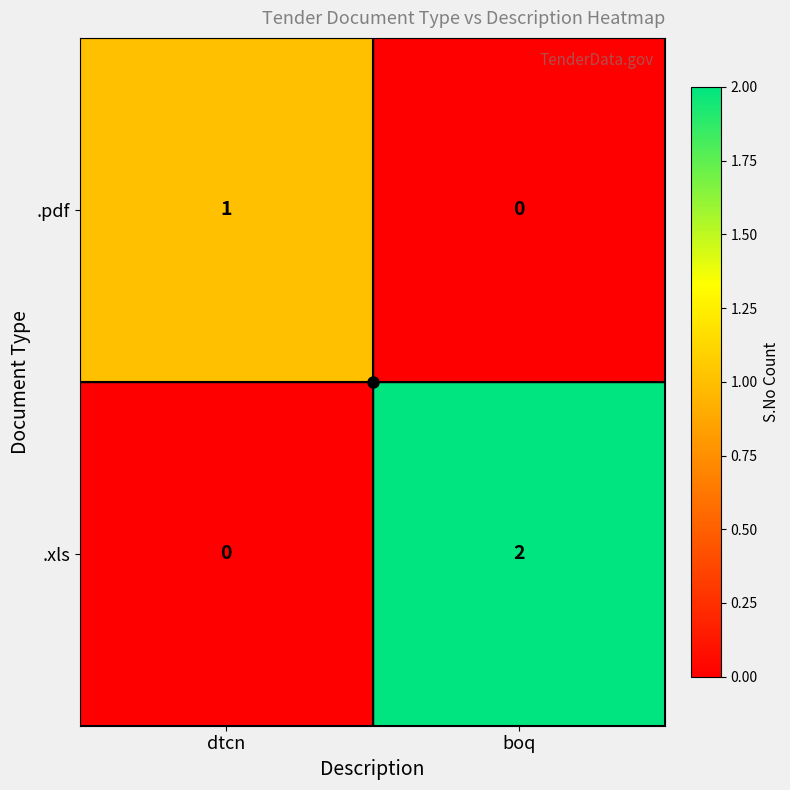

The value of .pdf at boq is 0. True or false?

True